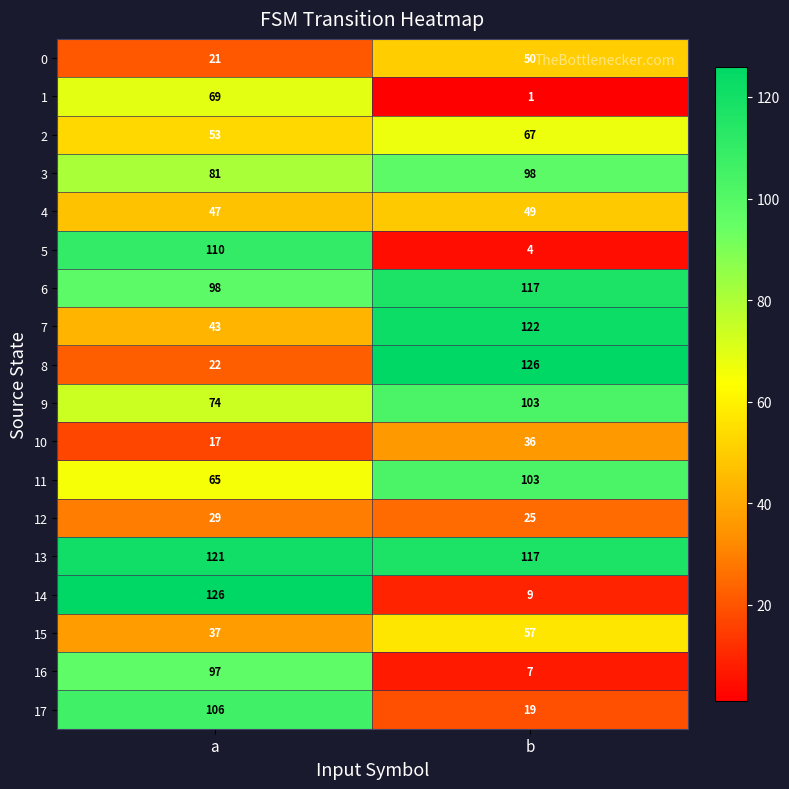

How many distinct data groups are displayed?

18